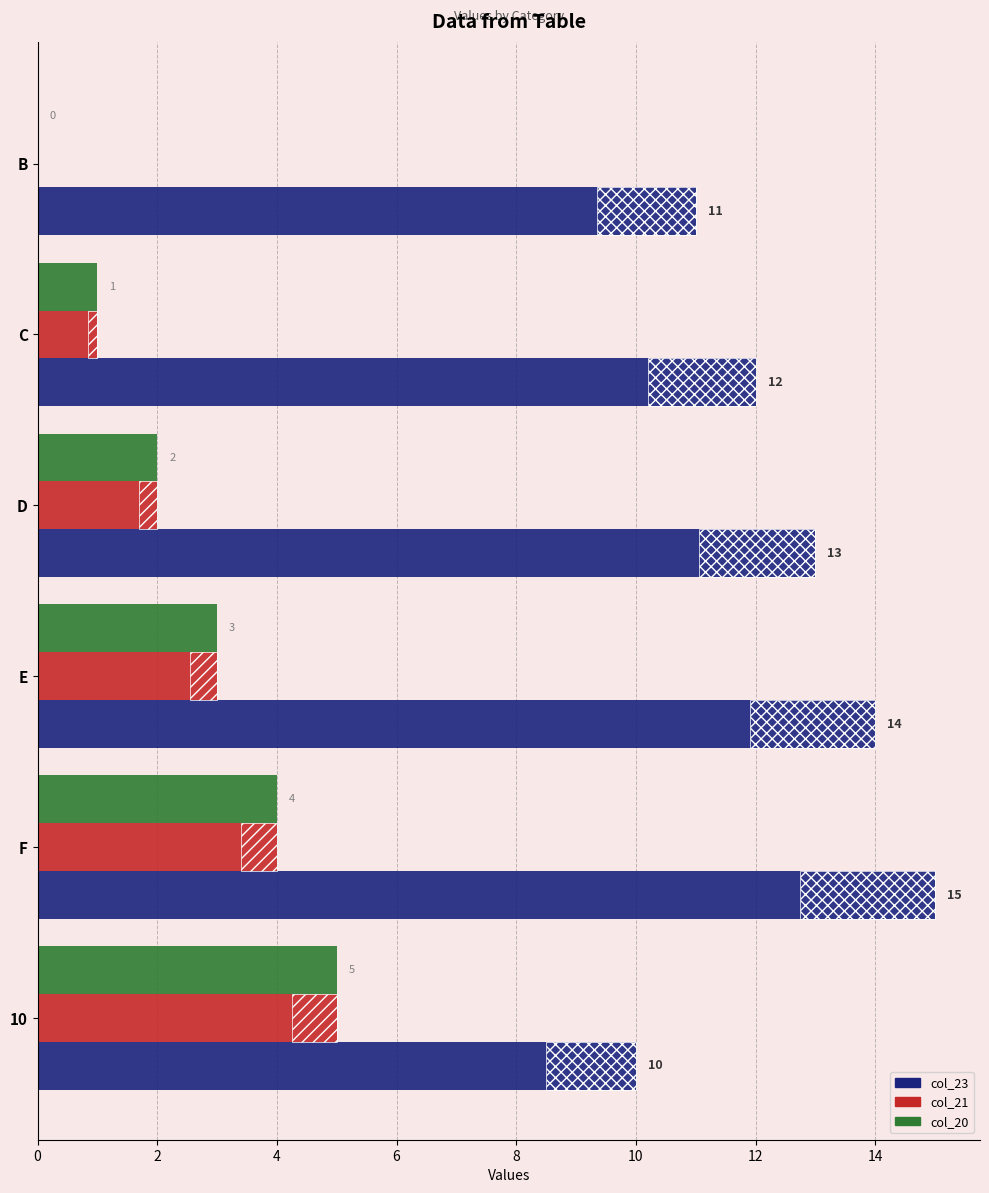

Count the number of data series in this chart.

3